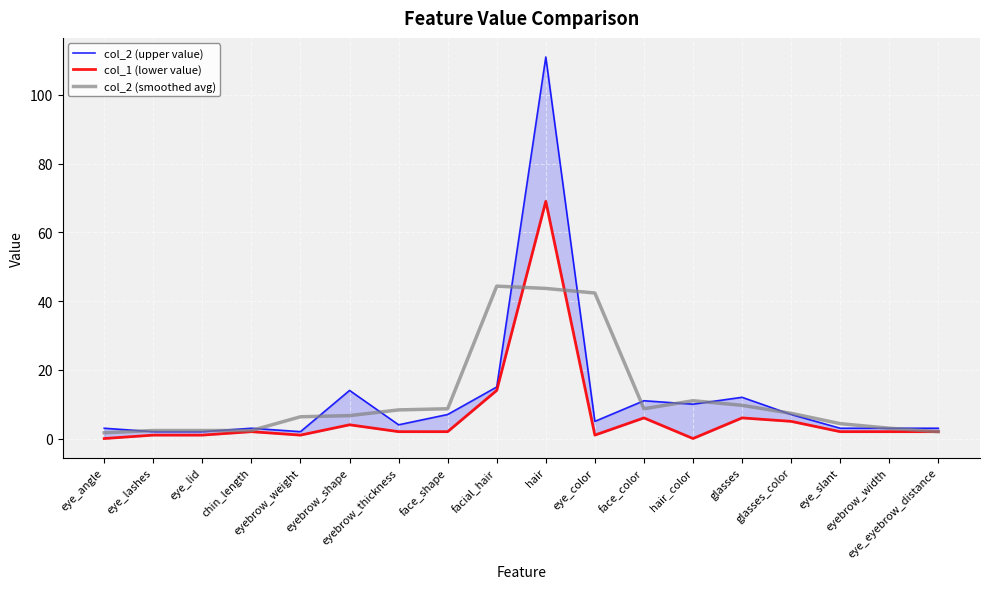

Where do col_2 (smoothed avg) and col_2 (upper value) first cross each other?

eye_angle and eye_lashes